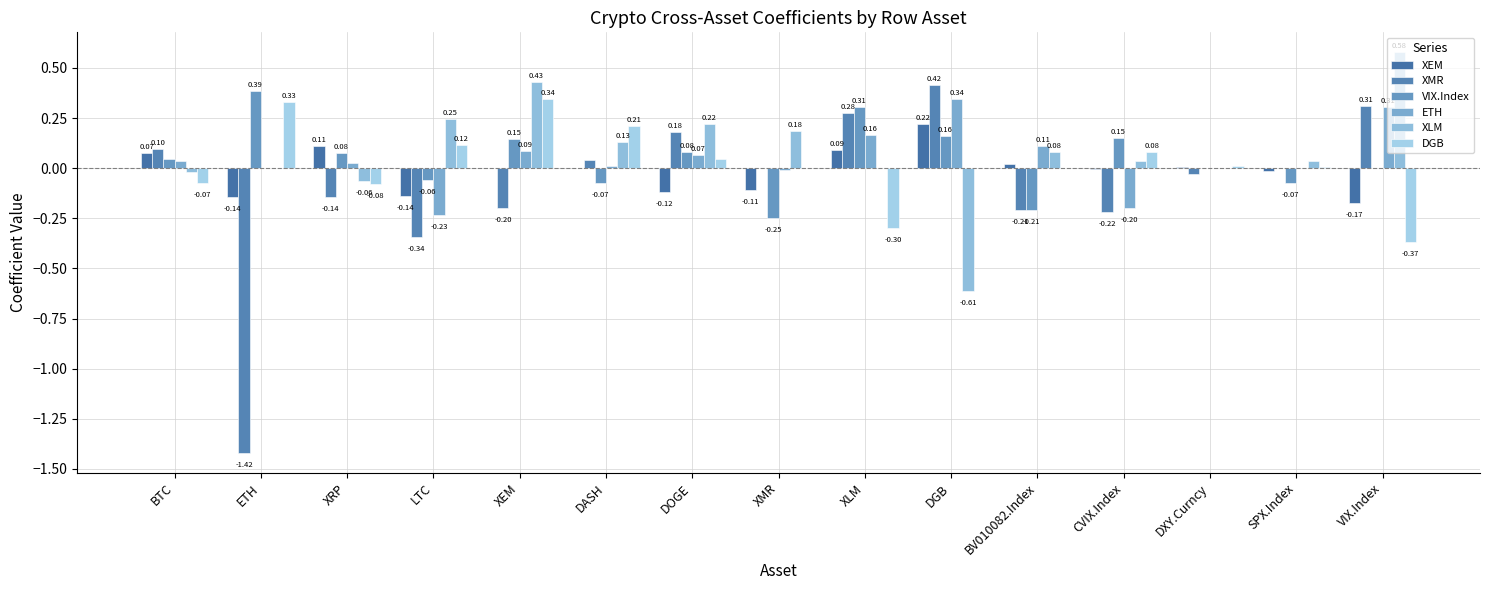

At ETH, list the series in order from largest to smallest.

VIX.Index, DGB, ETH, XLM, XEM, XMR